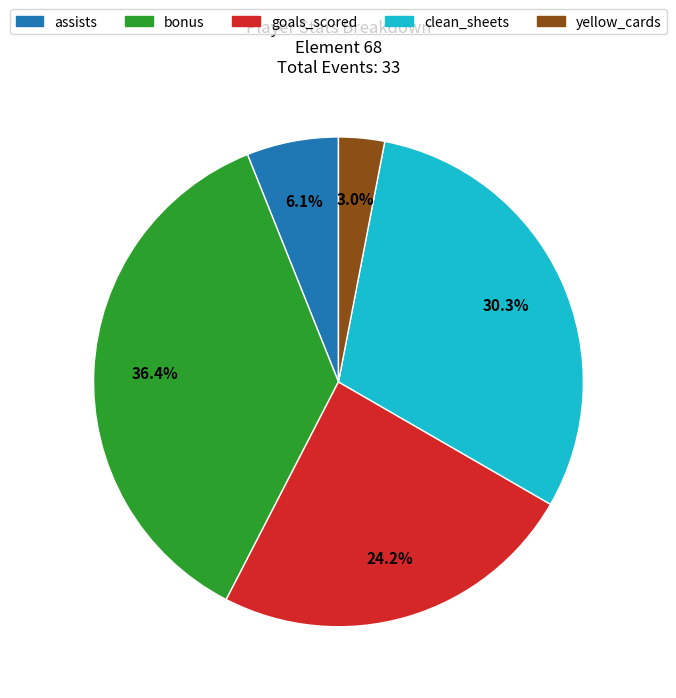

Which has a higher value, assists or clean_sheets?

clean_sheets